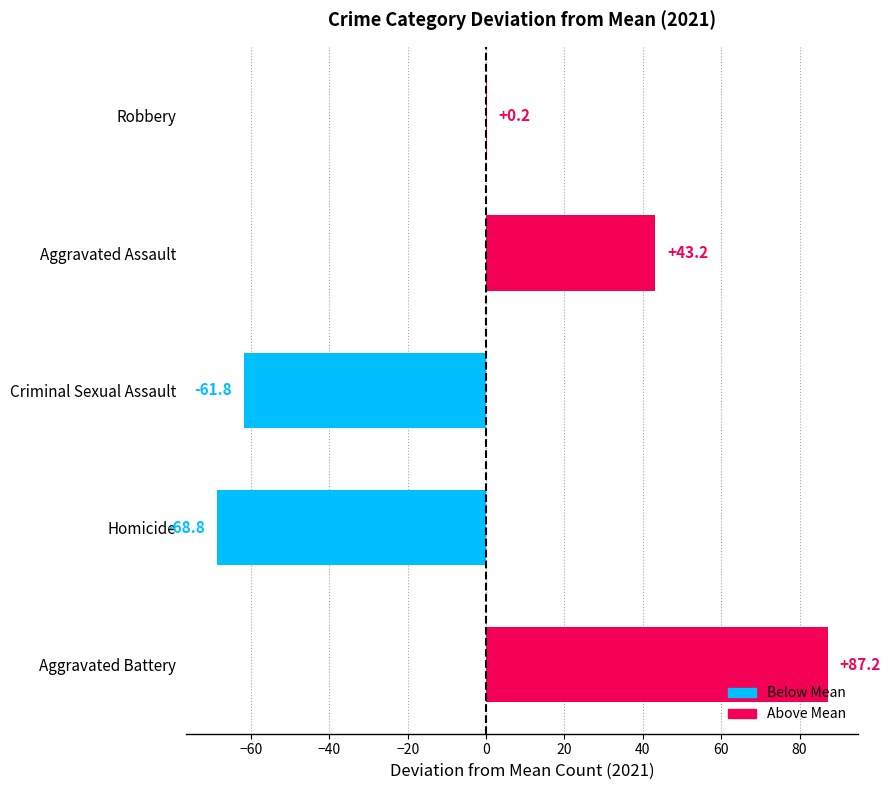

The chart shows a value of -110.0 at Homicide. True or false?

False